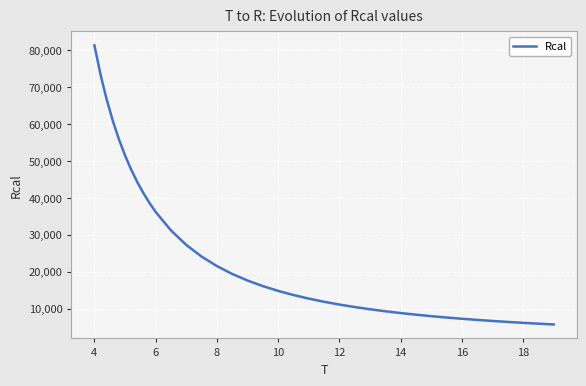

What is the greatest value displayed?

81230.4